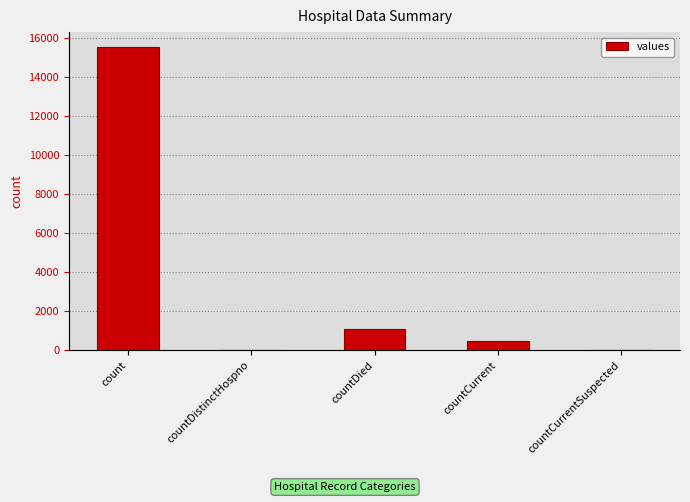

Is it true that the value at countDistinctHospno is 0?

True